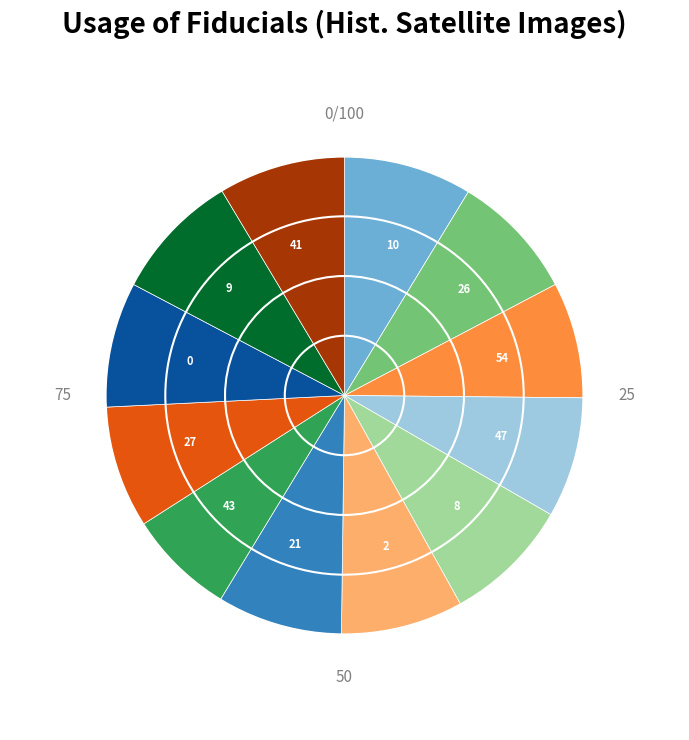

Is the sum of 43 and 27 greater than half?

No